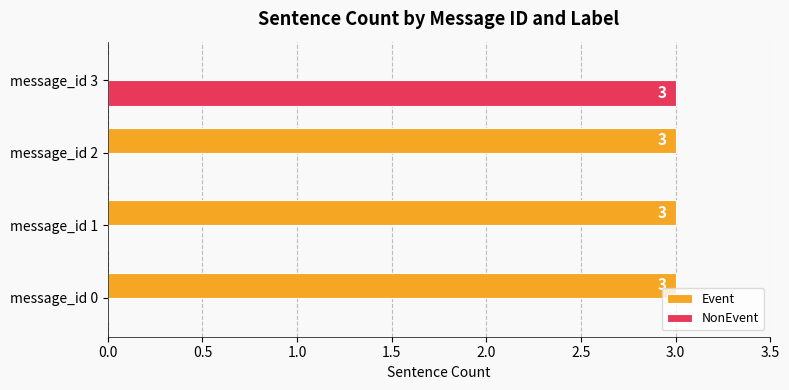

Where is Event nearest to the value 1?

message_id 3